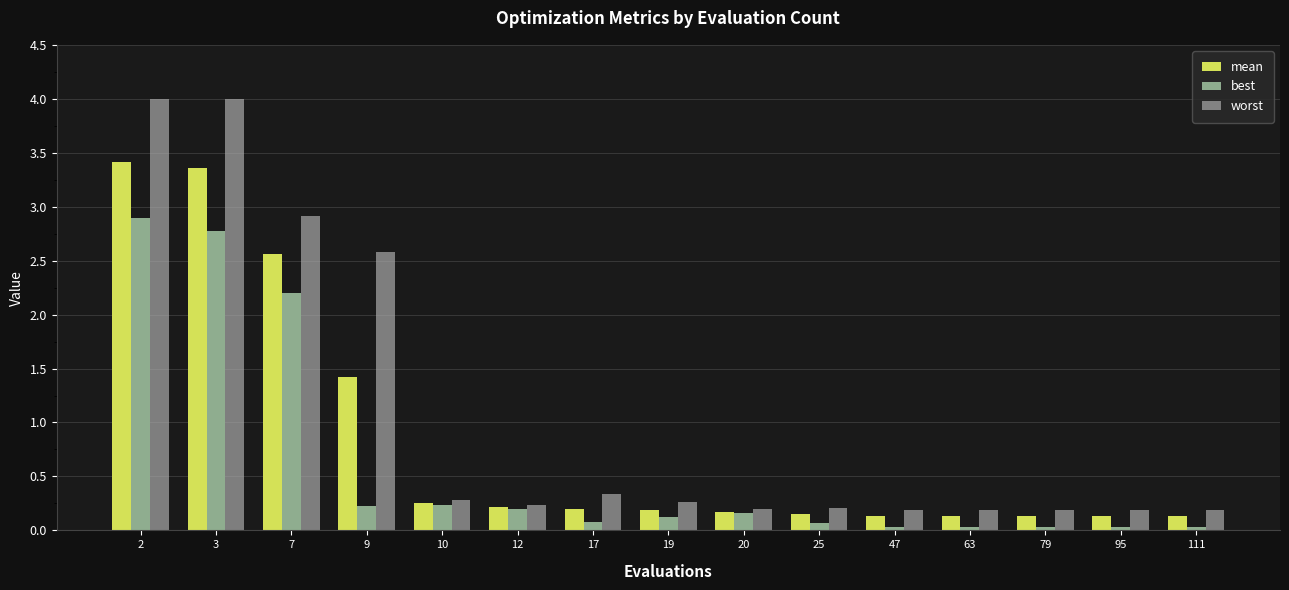

Count the number of categories in the chart.

15